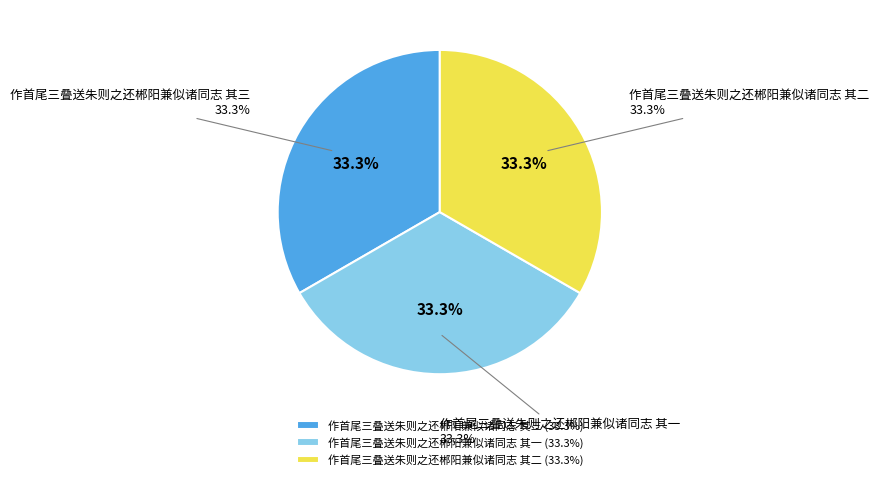

Does 作首尾三叠送朱则之还郴阳兼似诸同志 其一 account for over 50% of the chart?

No